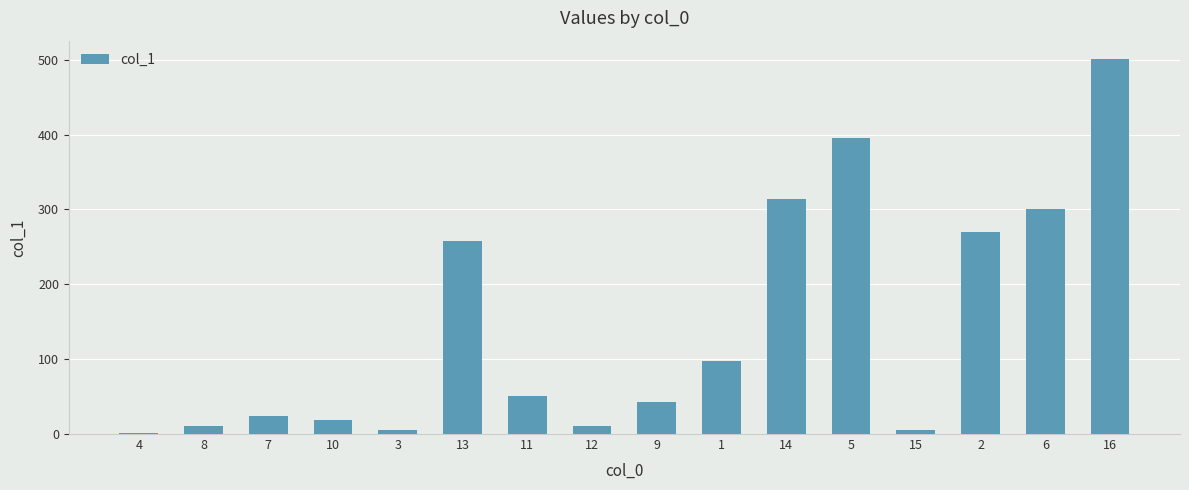

How many values exceed 50?

8